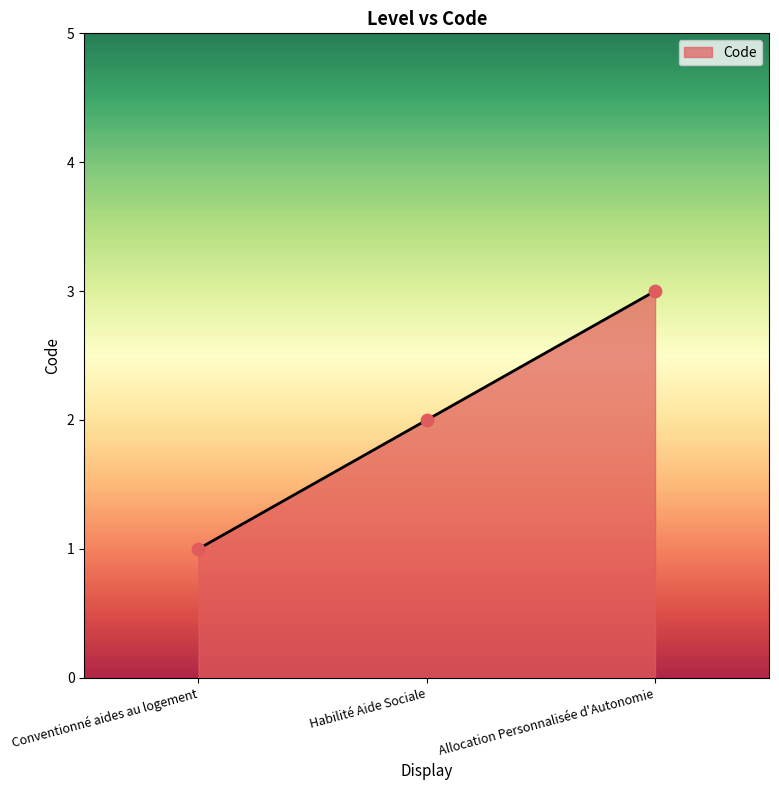

Which has a higher value, Allocation Personnalisée d'Autonomie or Habilité Aide Sociale?

Allocation Personnalisée d'Autonomie